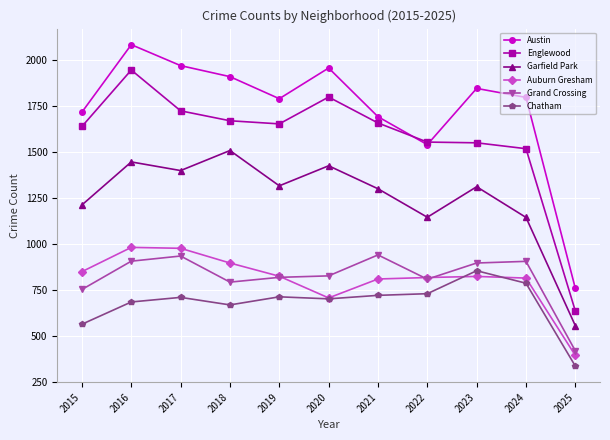

True or false: Garfield Park has a value of 1510 at 2018.

True